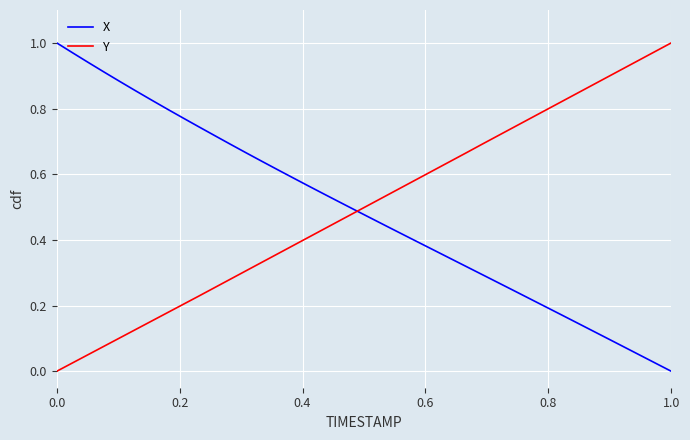

Is this an area chart (filled region under the line)?

No